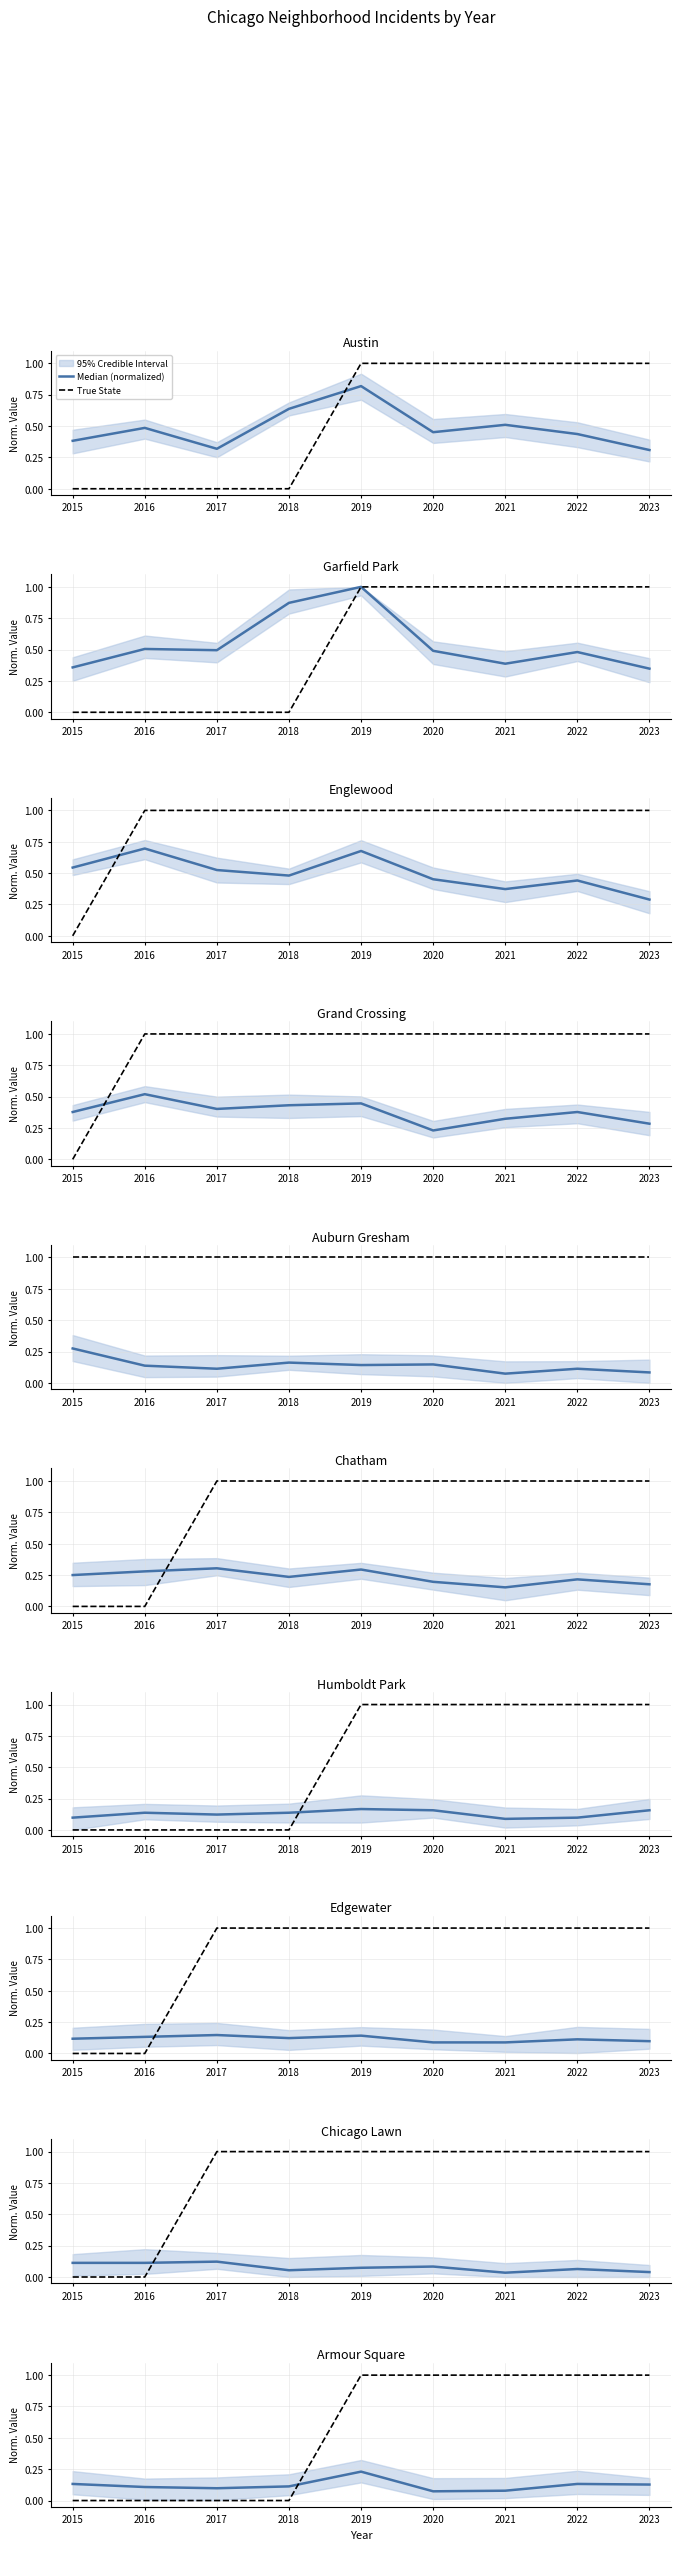

In Median (normalized), how many points are lower than both neighbors (excluding endpoints)?

2